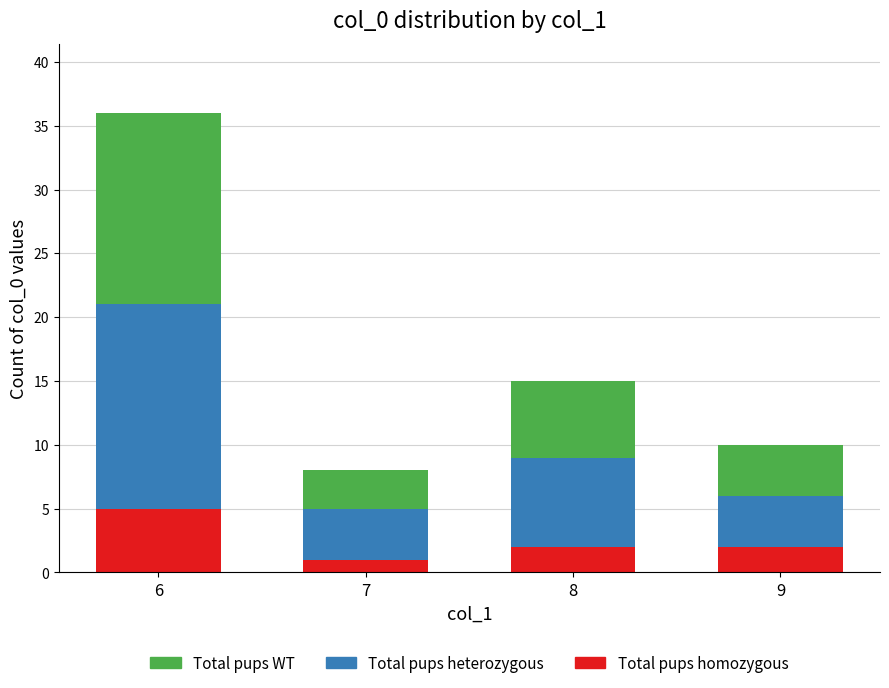

How many bars are there in total?

4